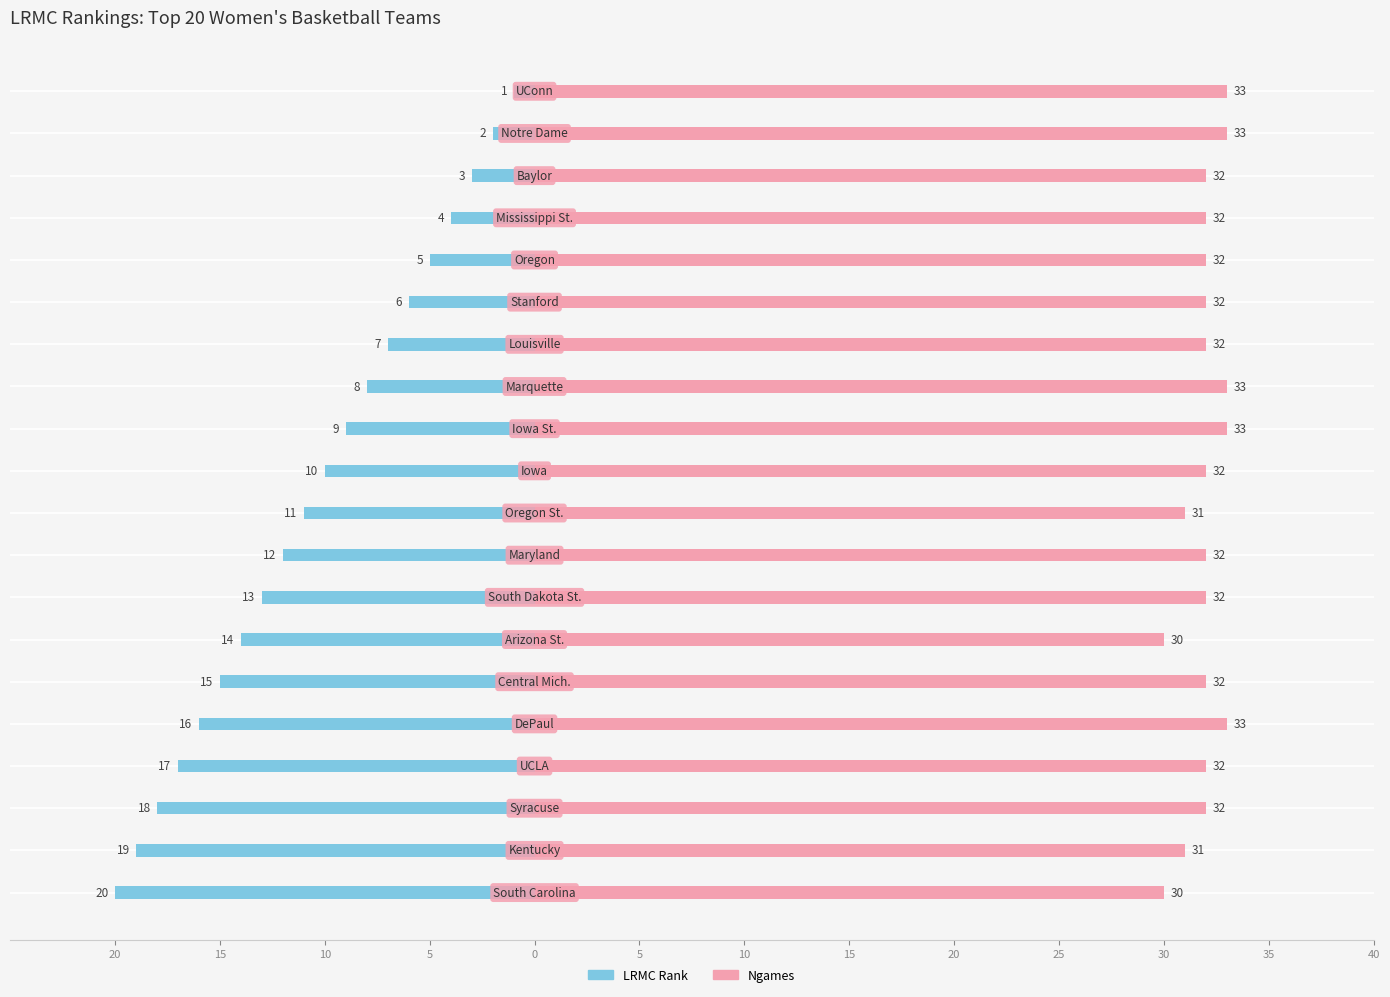

How many bars are there in total?

40